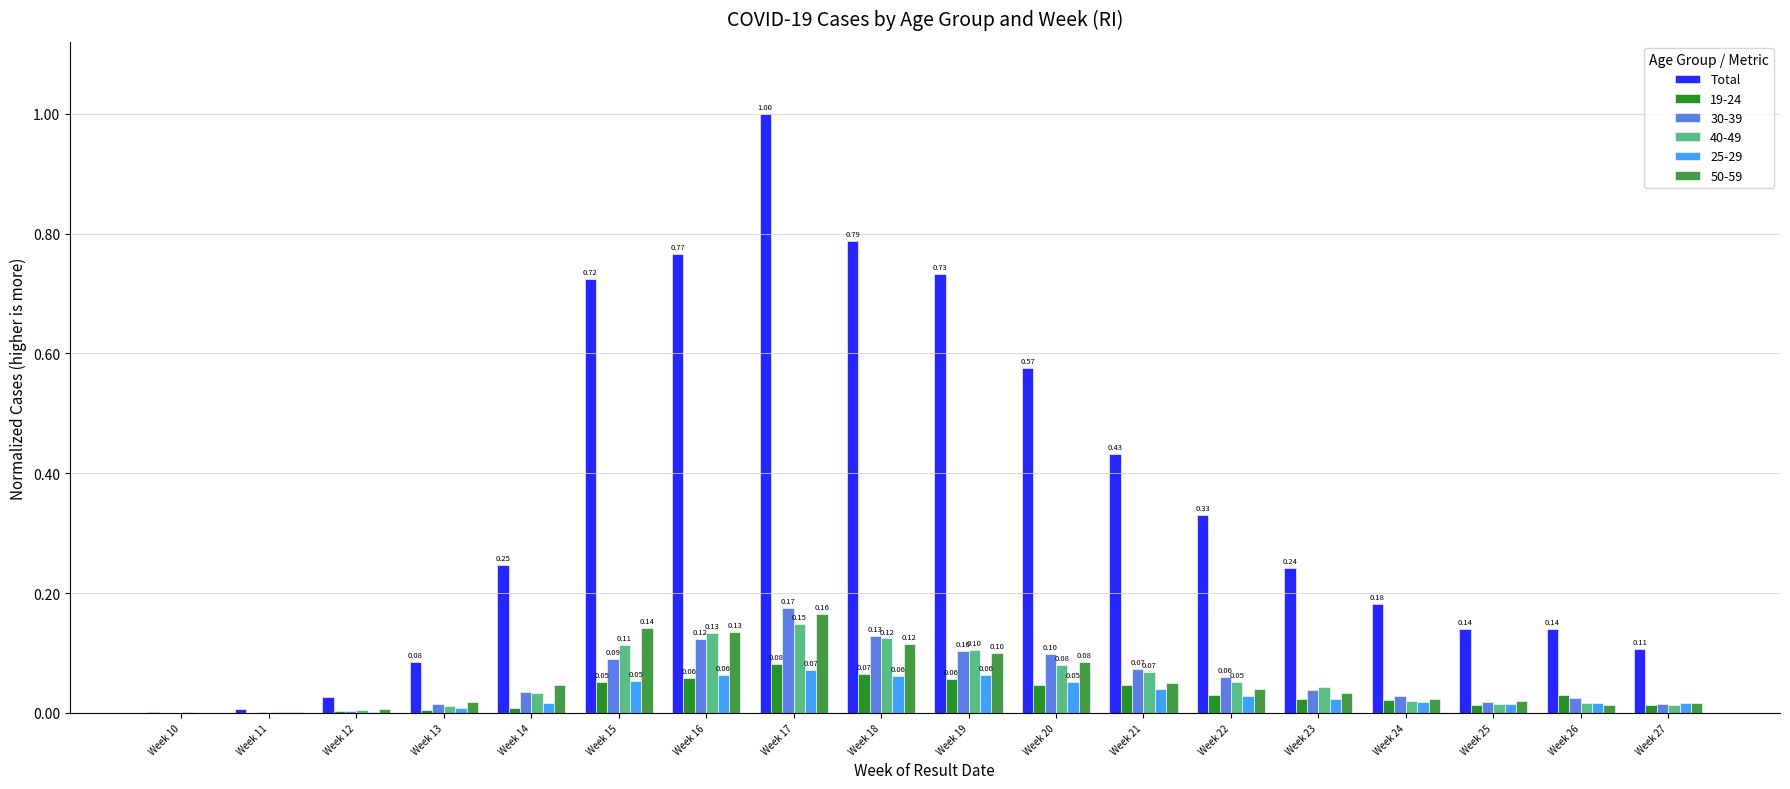

Between Week 10 and Week 24, which series saw the biggest shift?

Total